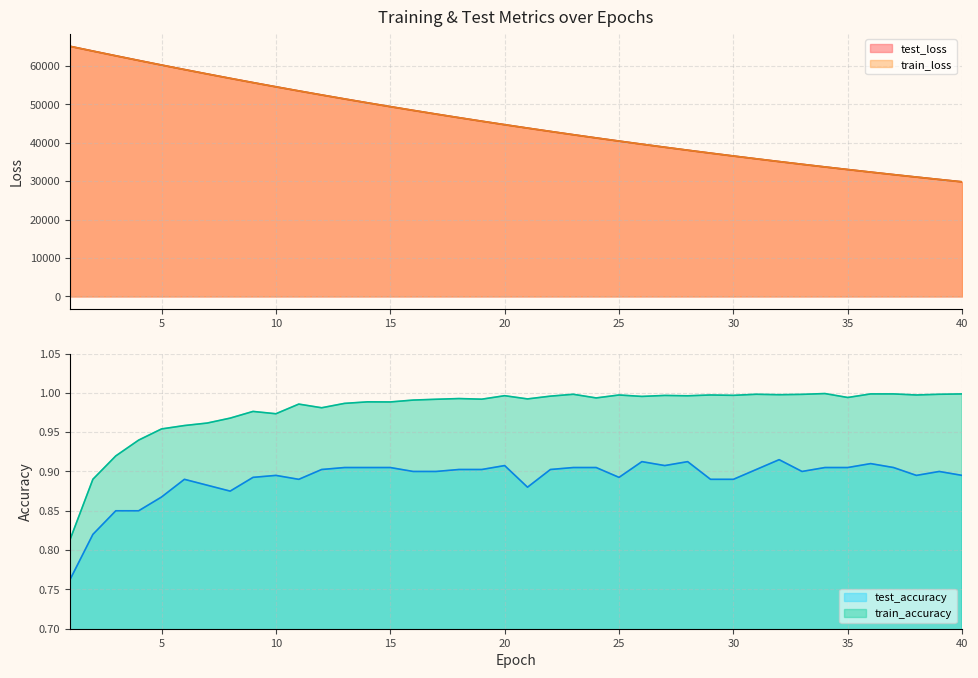

What is the maximum value for test_loss?

65072.6